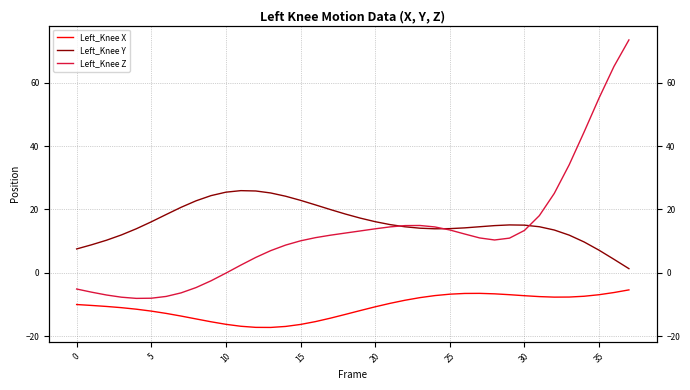

Reading left to right, what are all the values shown in this chart?

Left_Knee X: -10.0	-10.3	-10.6	-11.0	-11.5	-12.1	-12.8	-13.7	-14.6	-15.5	-16.3	-16.9	-17.2	-17.3	-16.9	-16.3	-15.4	-14.3	-13.1	-11.9	-10.7	-9.6	-8.7	-7.8	-7.2	-6.8	-6.5	-6.5	-6.7	-6.9	-7.2	-7.5	-7.7	-7.7	-7.4	-6.9	-6.2	-5.4
Left_Knee Y: 7.5	8.8	10.3	11.9	13.9	16.1	18.4	20.7	22.7	24.3	25.4	25.9	25.8	25.2	24.2	22.9	21.4	20.0	18.5	17.3	16.1	15.2	14.5	14.1	13.9	13.9	14.2	14.5	14.9	15.1	15.0	14.5	13.5	11.9	9.7	7.1	4.2	1.3
Left_Knee Z: -5.1	-6.1	-7.0	-7.7	-8.1	-8.0	-7.5	-6.3	-4.7	-2.5	-0.1	2.4	4.8	7.0	8.7	10.1	11.1	11.9	12.5	13.2	13.9	14.5	14.9	14.9	14.5	13.5	12.2	11.0	10.3	10.9	13.4	18.0	25.0	34.1	44.5	55.2	65.1	73.5